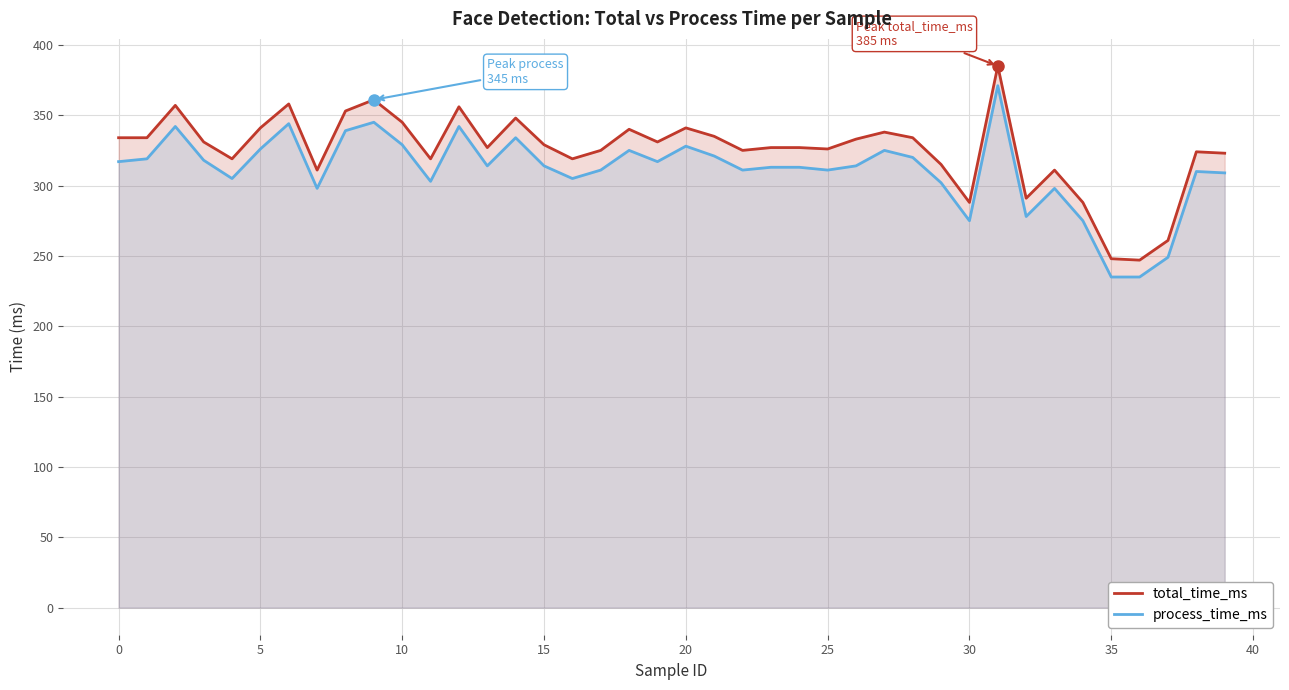

What is the minimum value for process_time_ms?

235